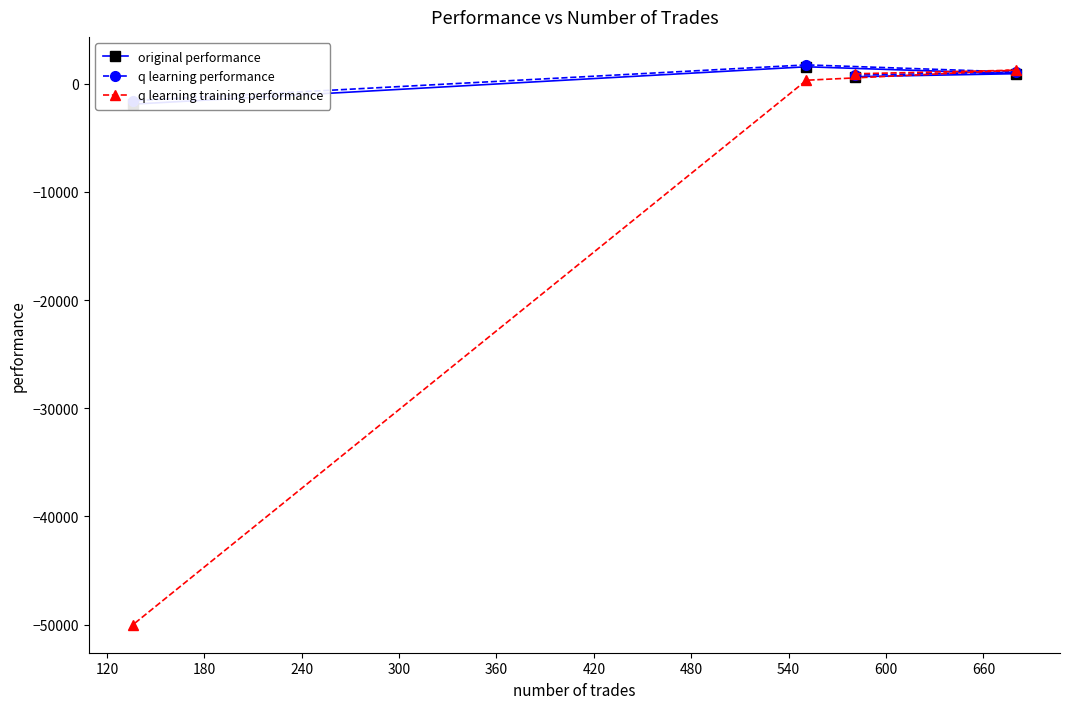

What is the value of the q learning training performance point at the 1st from the left?

-50000.0